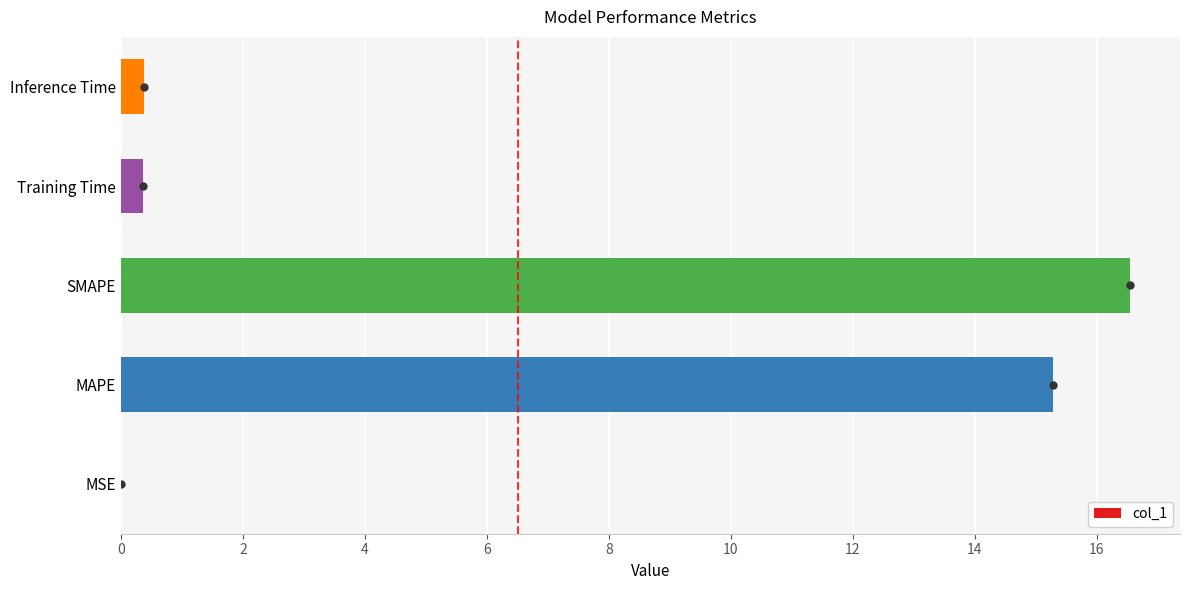

The chart shows a value of 20.8 at MAPE. True or false?

False